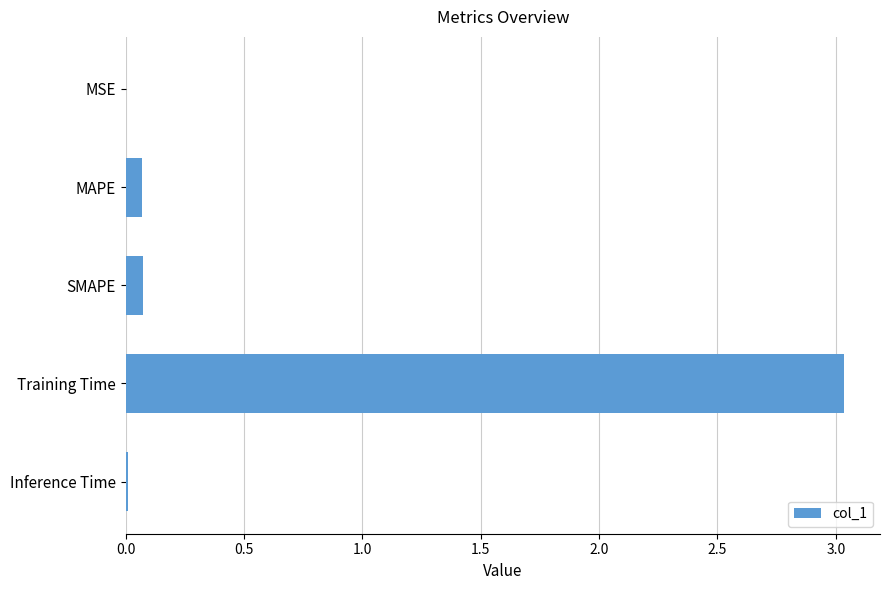

What is the change in value from SMAPE to Training Time?

+3.0